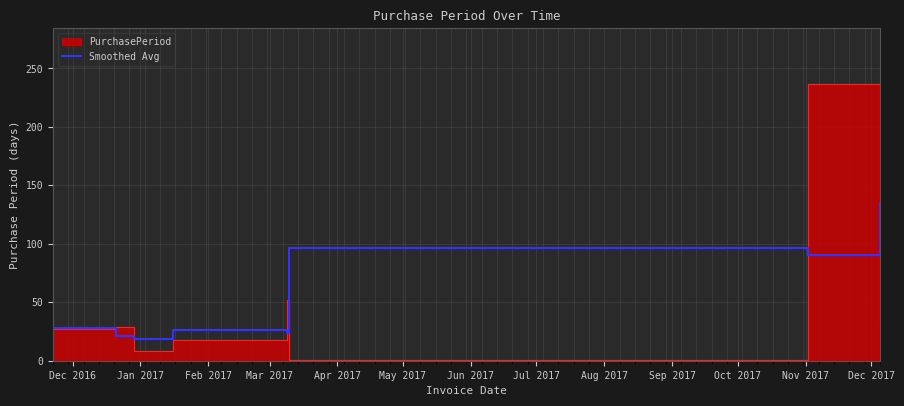

How many points are higher than both their immediate neighbors (excluding endpoints)?

2